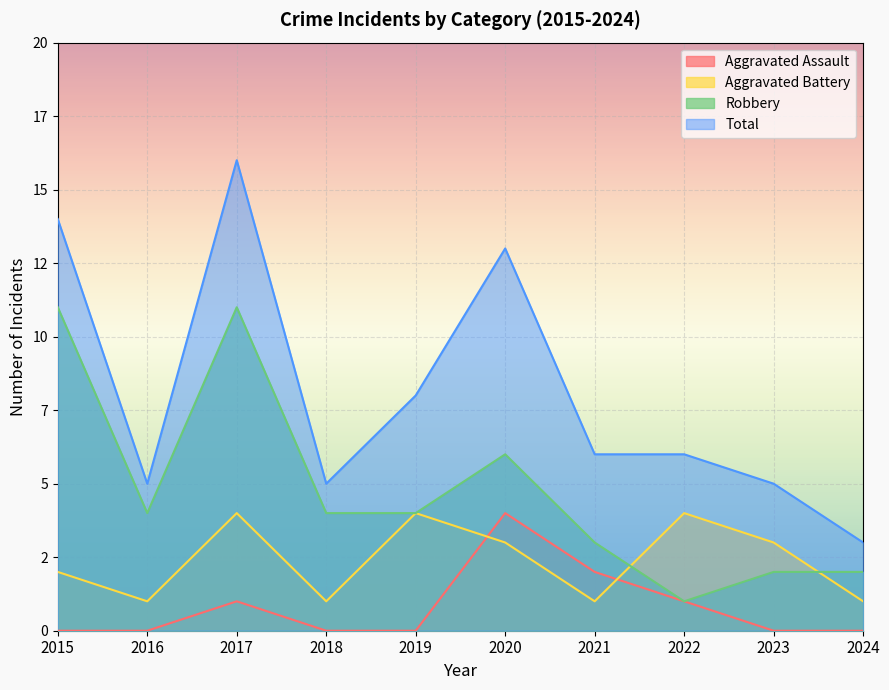

True or false: Aggravated Assault and Total intersect in this chart.

False